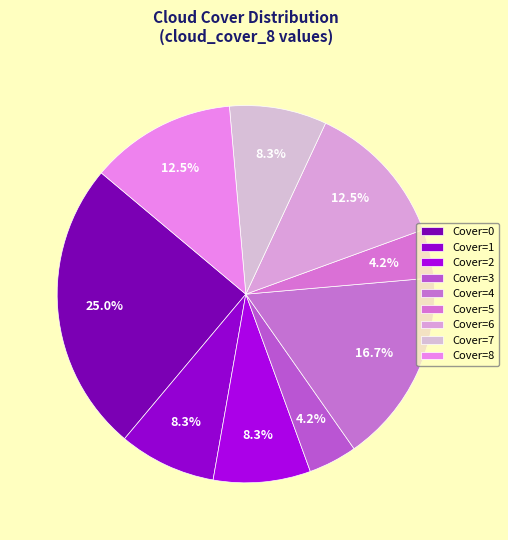

Is there any slice that represents more than half of the pie?

No